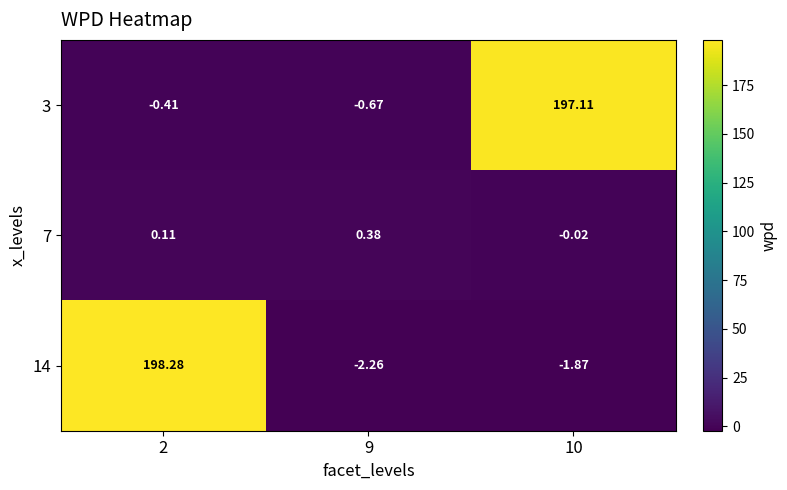

Is the value of 14 at 10 greater than the value of 7 at 2?

No